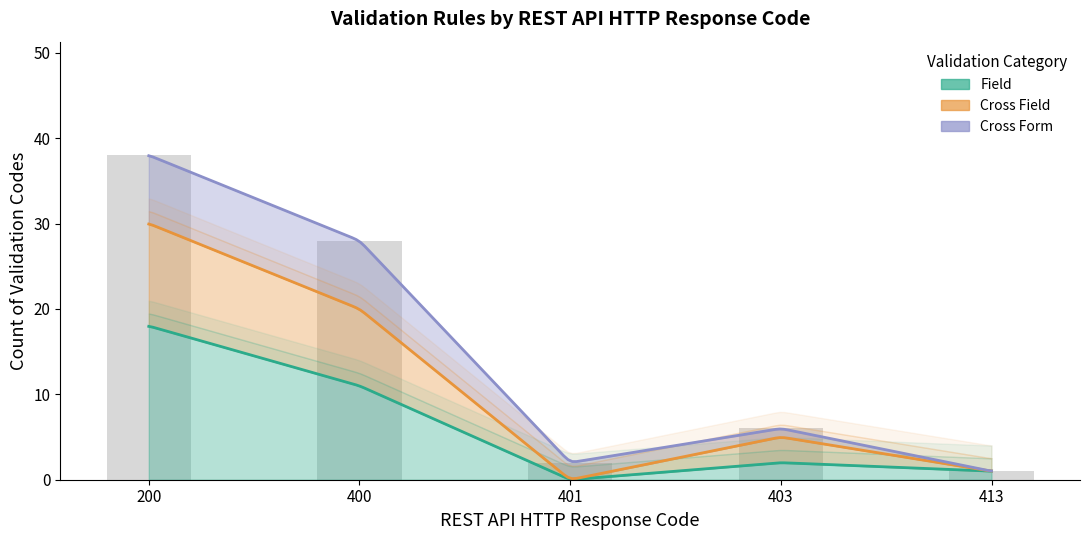

Count the number of categories in the chart.

5